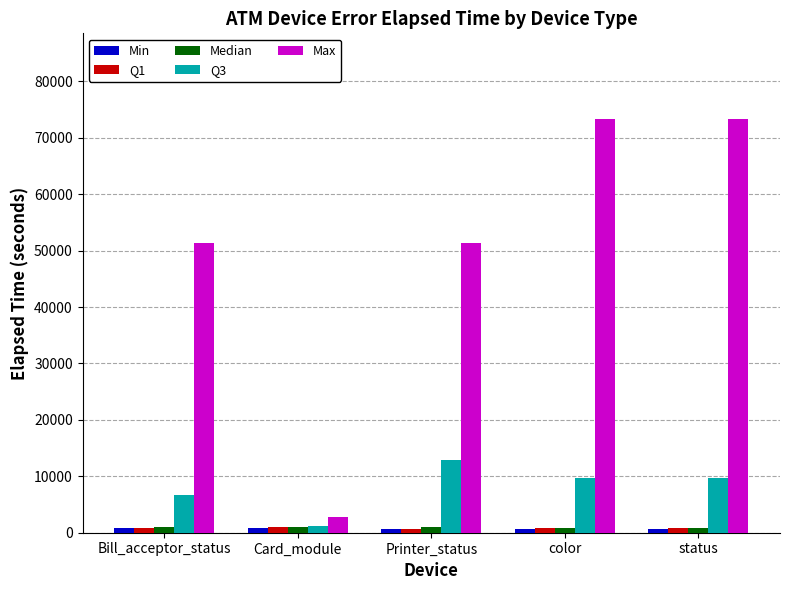

Which series has the largest range (max minus min)?

Max